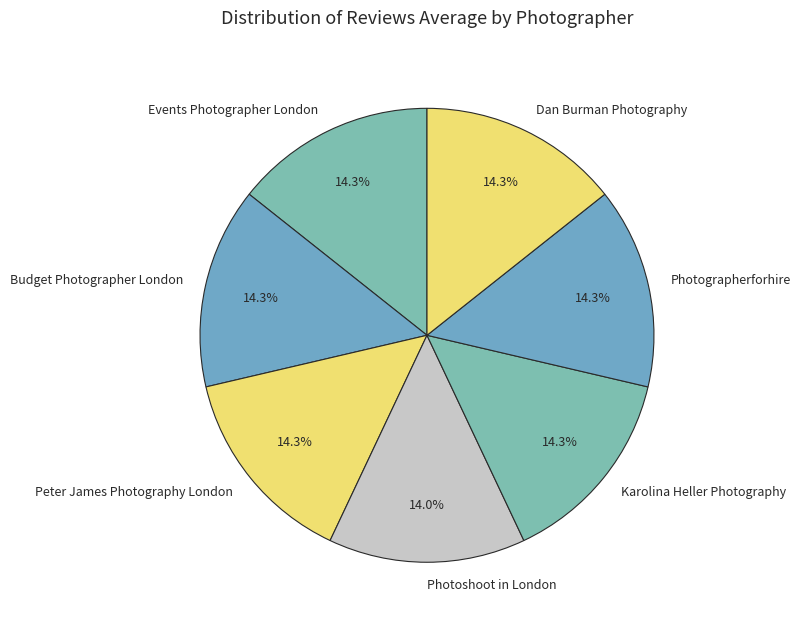

Is there a majority slice in this chart?

No